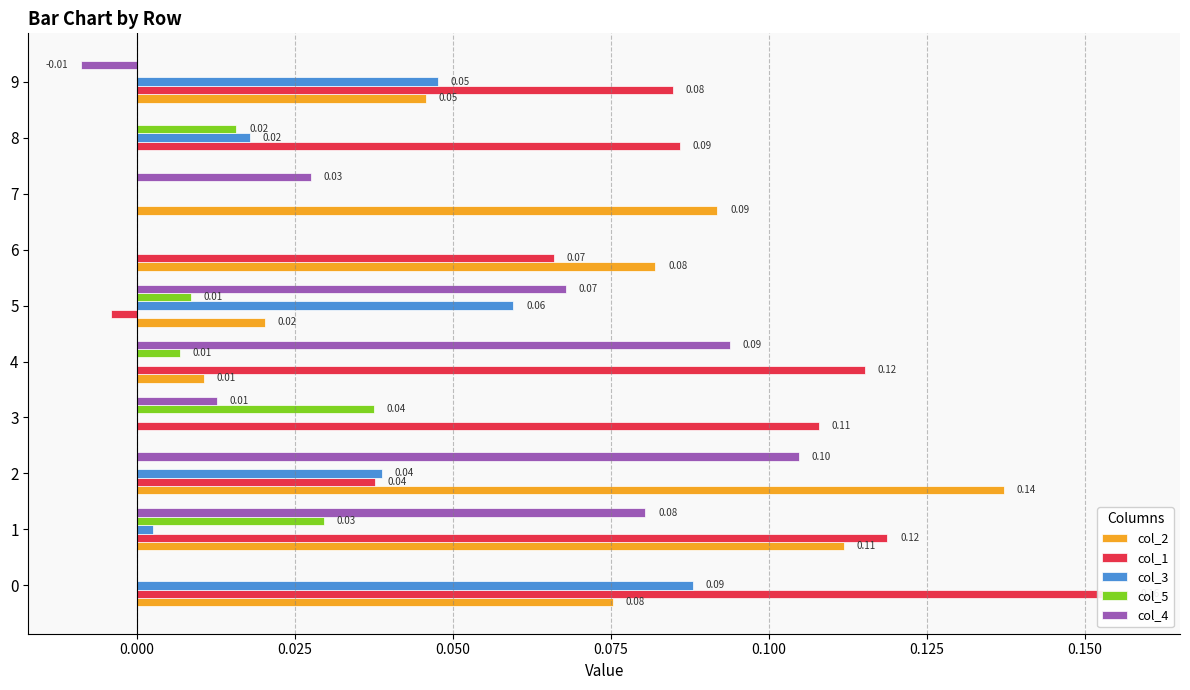

How many data points does each series have?

10